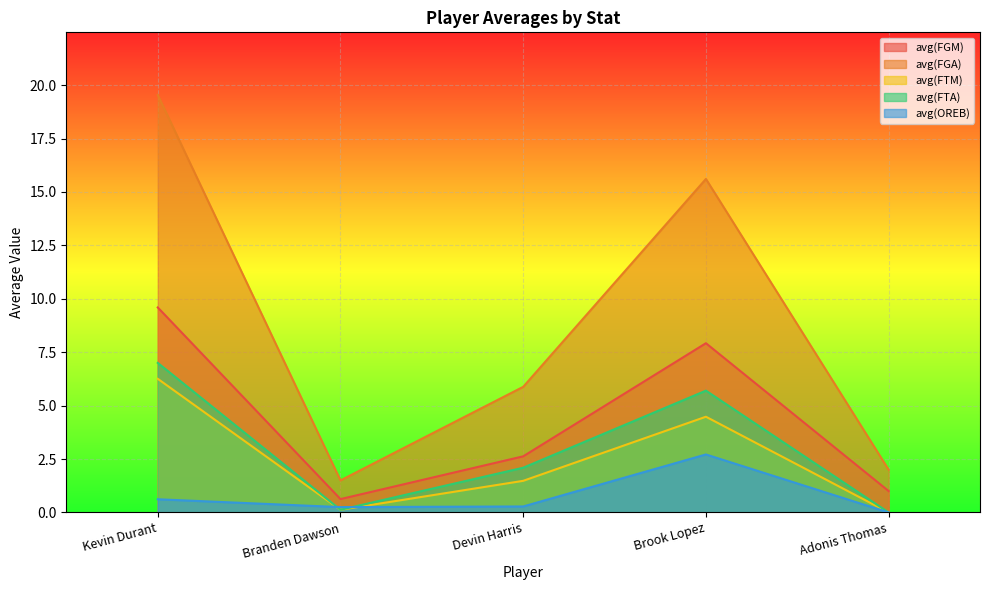

What is the value of the avg(FGM) point at the 4th from the left?

7.9